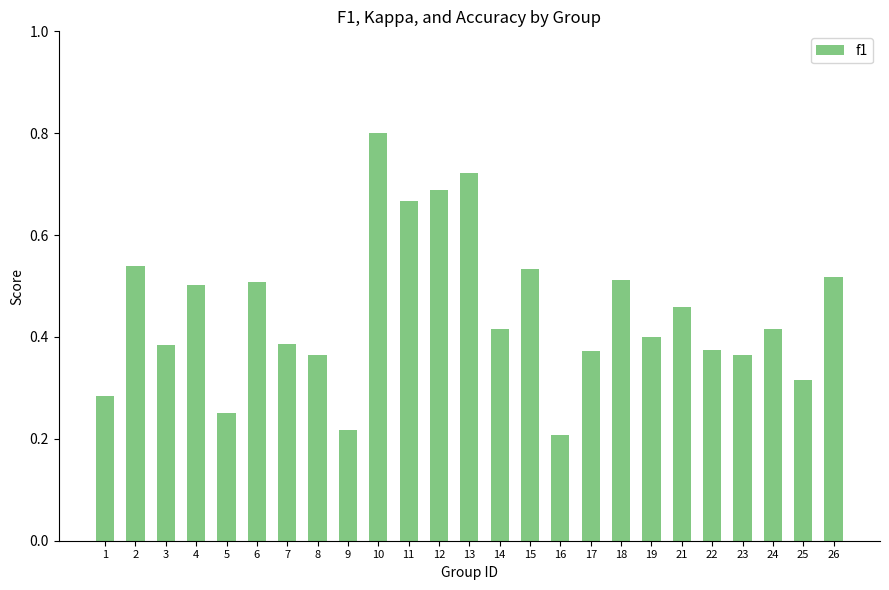

The value at 21 is 0.8. True or false?

False